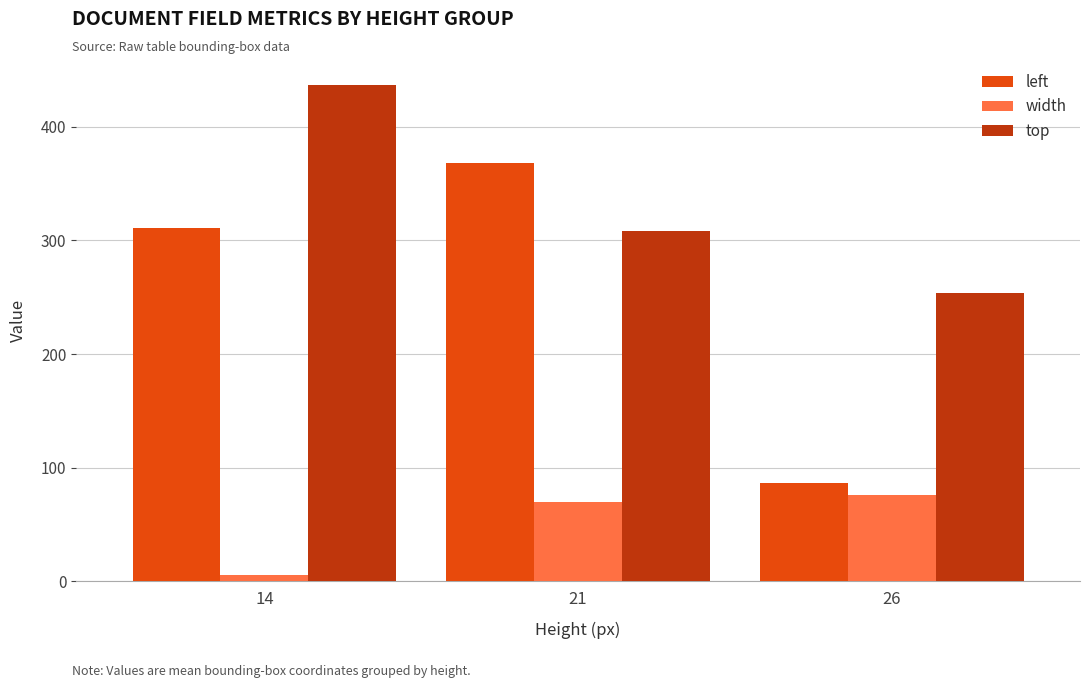

At which label does width reach its peak?

26